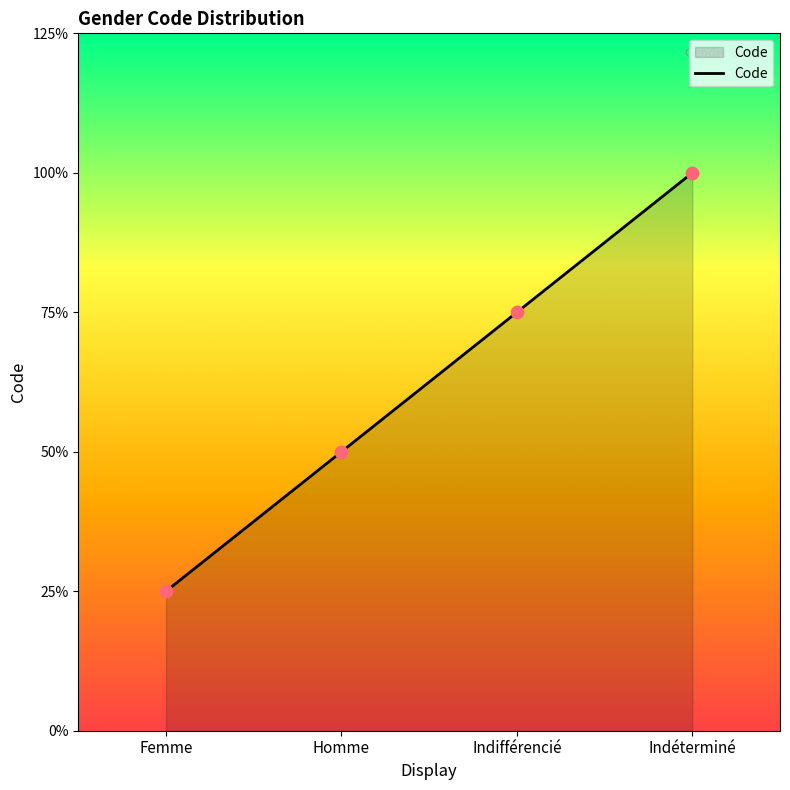

Between Homme and Indifférencié, which is larger?

Indifférencié